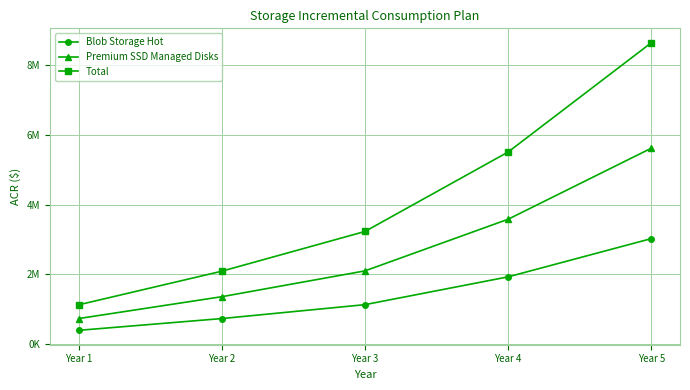

The value of Premium SSD Managed Disks at Year 2 is 1358500. True or false?

True